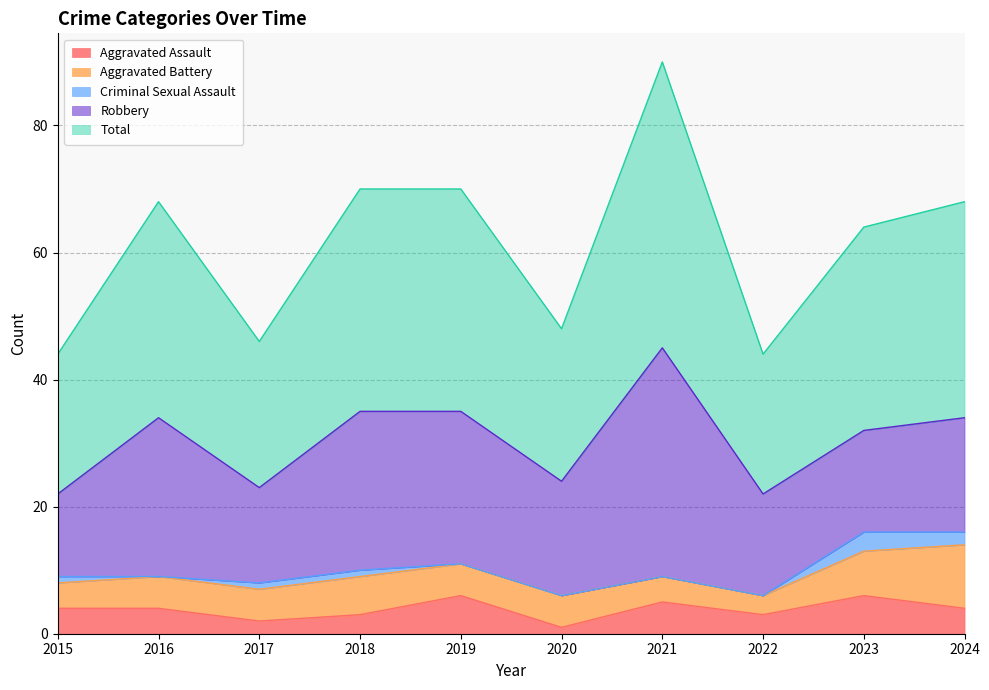

How many data points in Criminal Sexual Assault are less than 1?

5